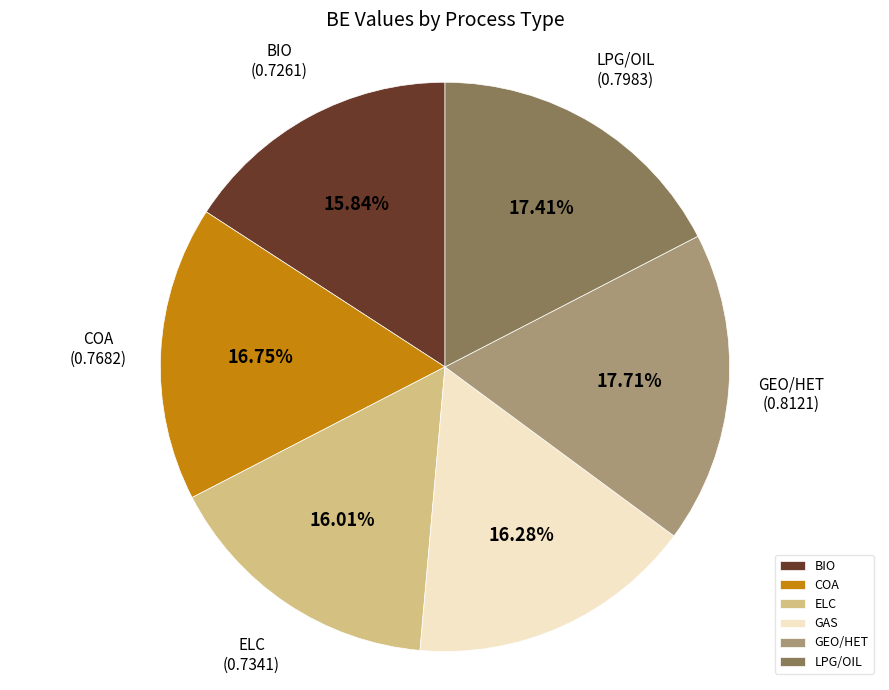

Does BIO represent more than half of the total?

No